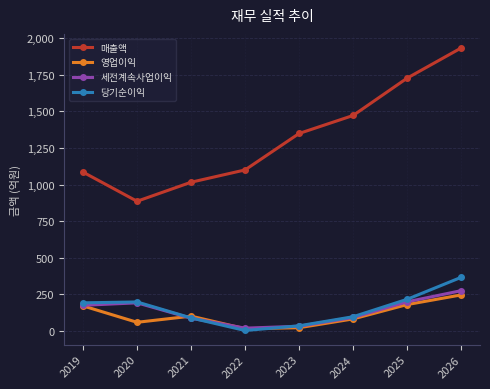

What is the value of the 영업이익 point at the 5th from the left?

22